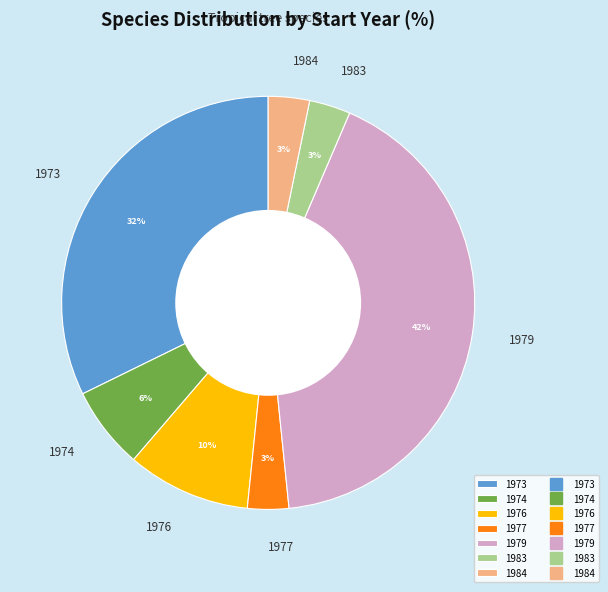

Which has a higher value, 1976 or 1974?

1976